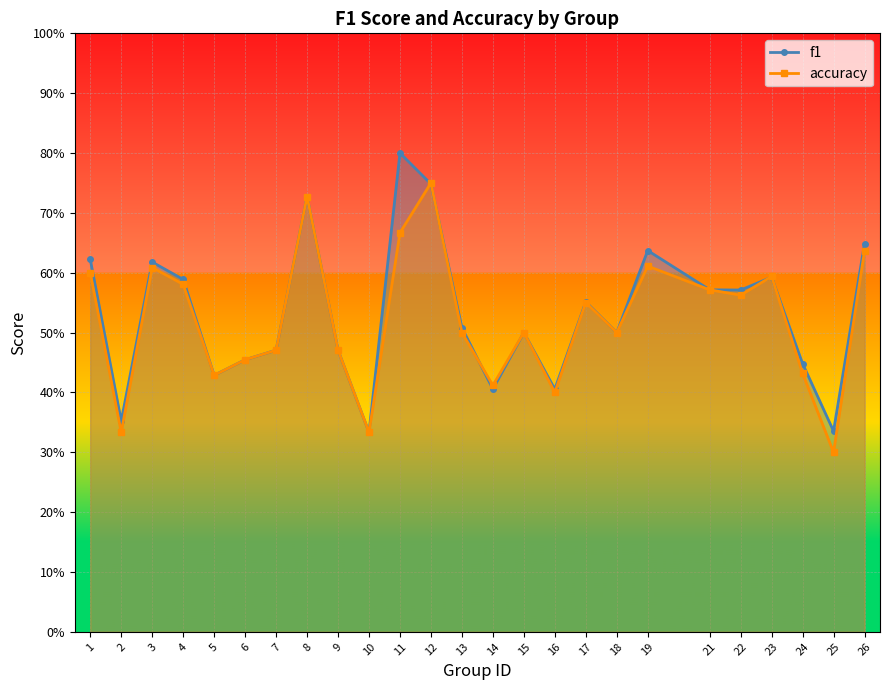

Reading left to right, list all the values displayed in this chart.

f1: 1=0.6	2=0.4	3=0.6	4=0.6	5=0.4	6=0.5	7=0.5	8=0.7	9=0.5	10=0.3	11=0.8	12=0.7	13=0.5	14=0.4	15=0.5	16=0.4	17=0.6	18=0.5	19=0.6	21=0.6	22=0.6	23=0.6	24=0.4	25=0.3	26=0.6
accuracy: 1=0.6	2=0.3	3=0.6	4=0.6	5=0.4	6=0.5	7=0.5	8=0.7	9=0.5	10=0.3	11=0.7	12=0.8	13=0.5	14=0.4	15=0.5	16=0.4	17=0.6	18=0.5	19=0.6	21=0.6	22=0.6	23=0.6	24=0.4	25=0.3	26=0.6